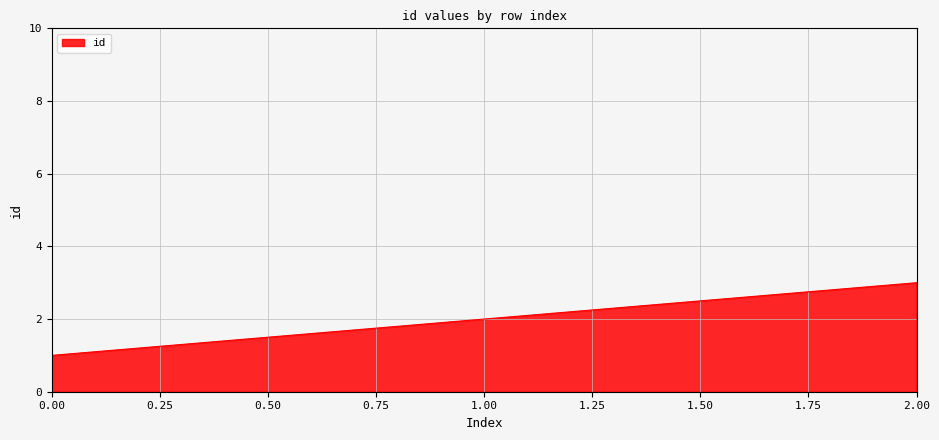

Does the chart display data point markers on the line(s)?

No